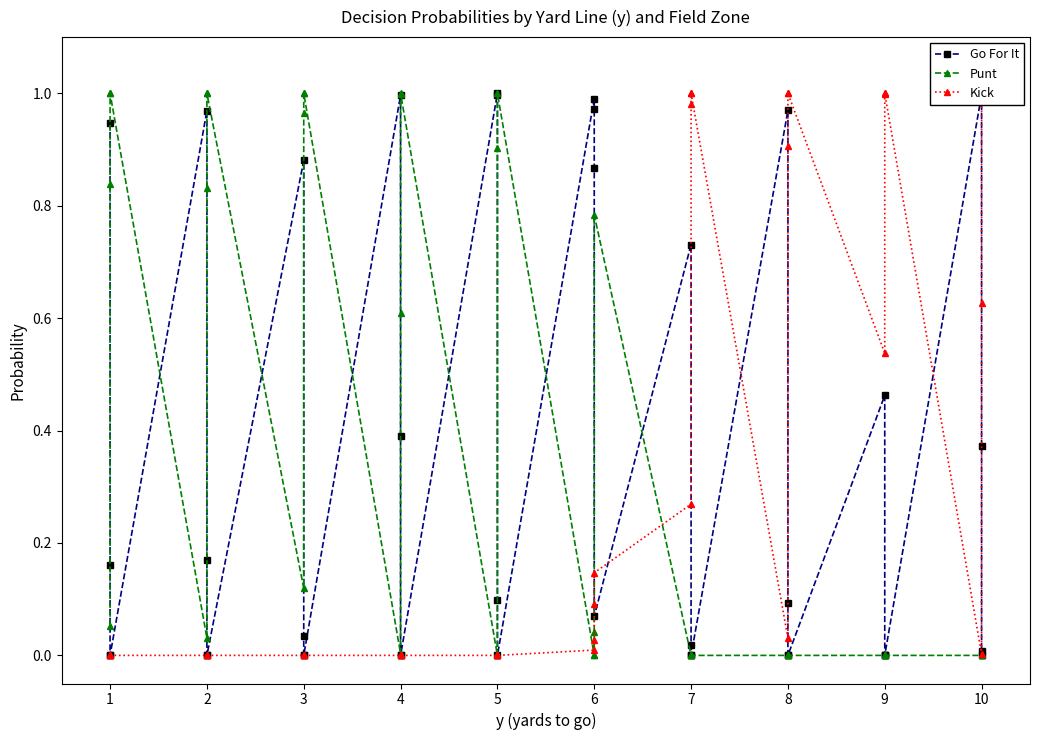

Does the chart have visible grid lines?

No